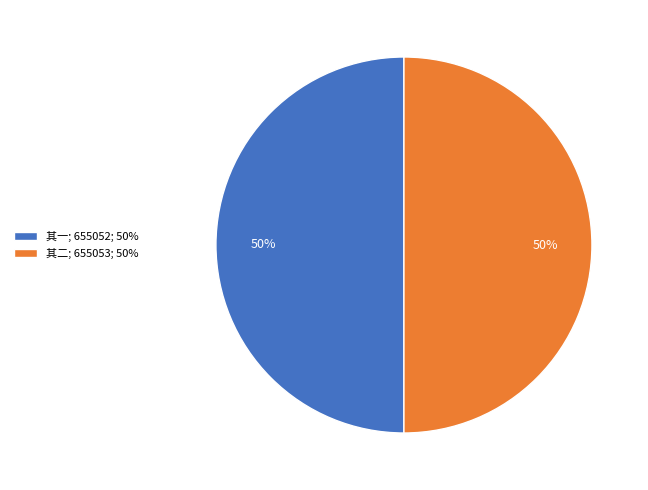

Combined, do 其二; 655053; 50% and 其一; 655052; 50% account for over 50%?

Yes